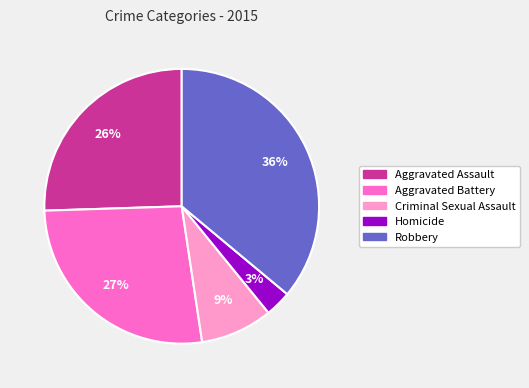

Which has a higher value, Aggravated Battery or Criminal Sexual Assault?

Aggravated Battery